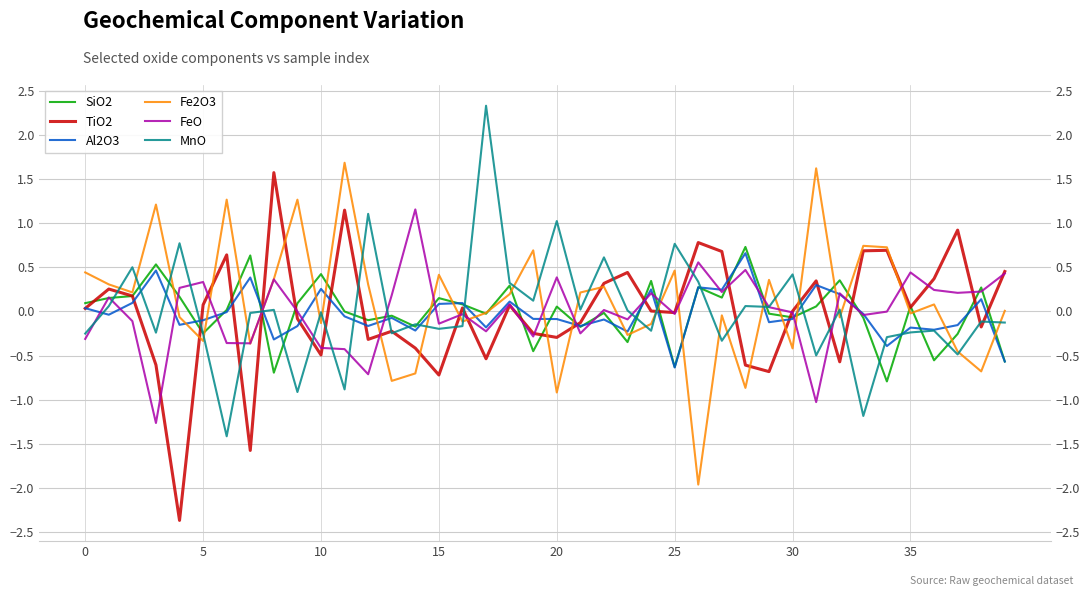

What is the spread (max minus min) of values at 26?

2.7